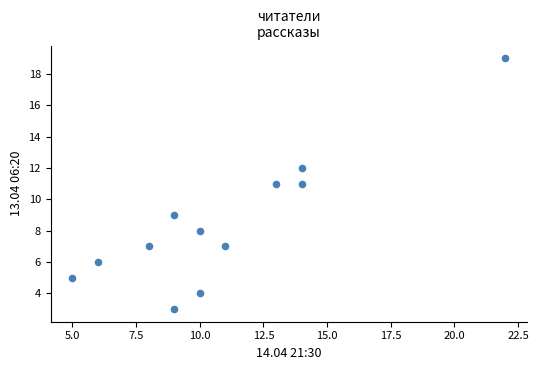

What is the range of Y values (max minus min)?

16